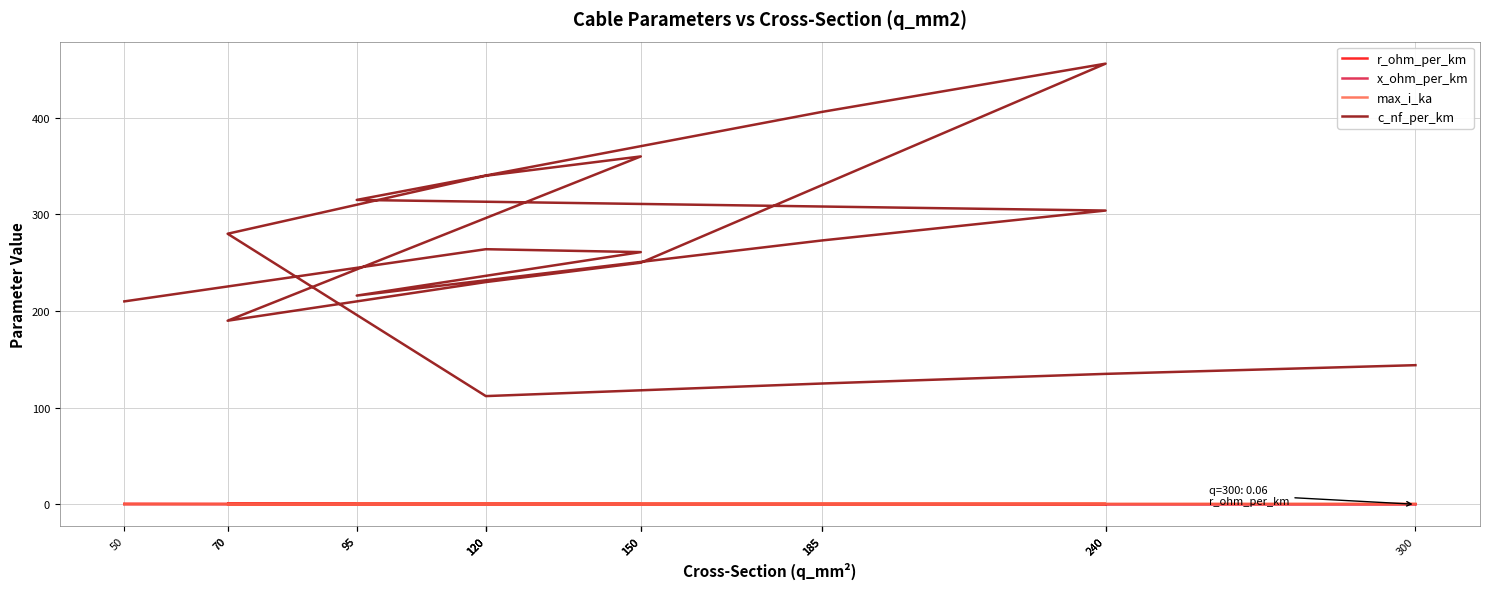

What is the value of the x_ohm_per_km point at the 10th from the left?

0.1